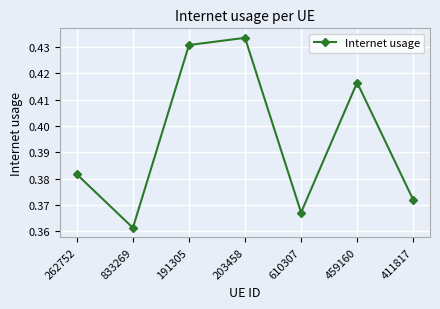

What is the label of the 7th point from the left?

411817